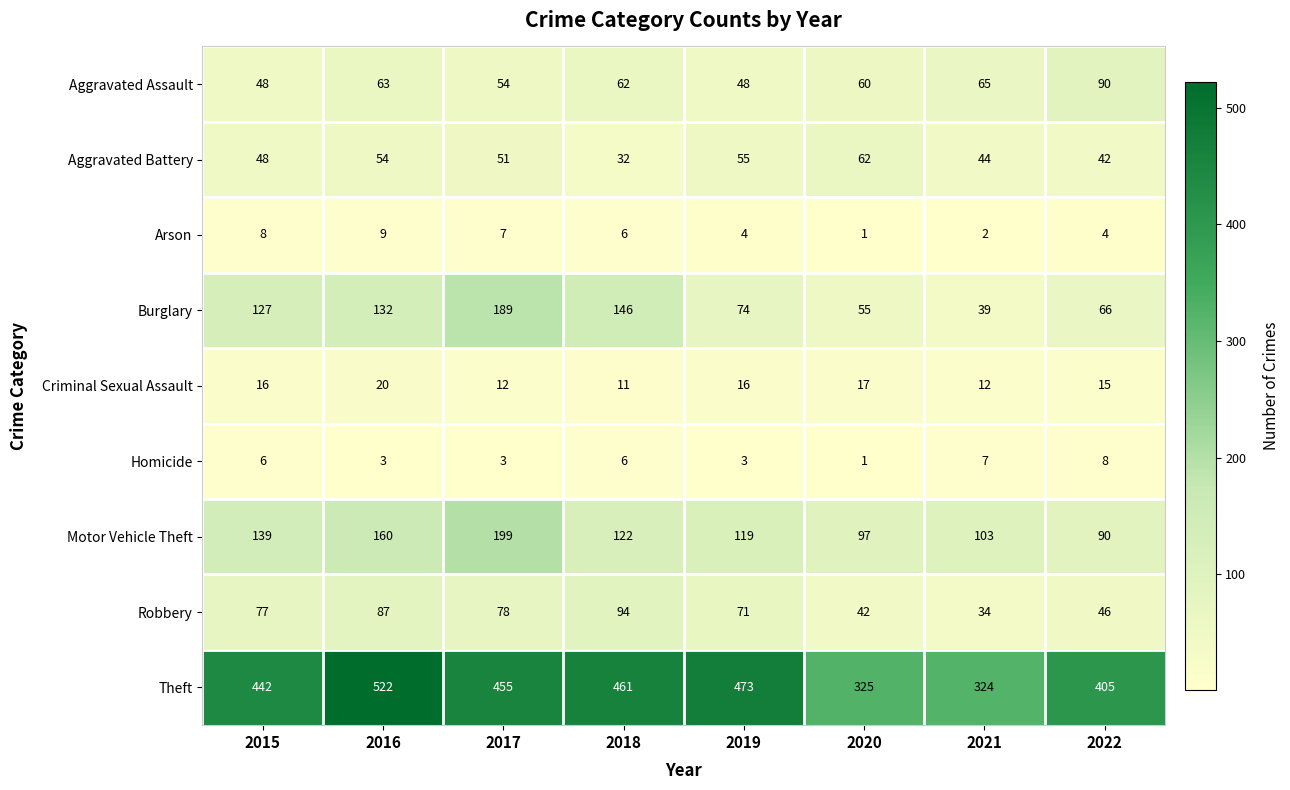

What is the difference between the Robbery values at 2022 and 2021?

12